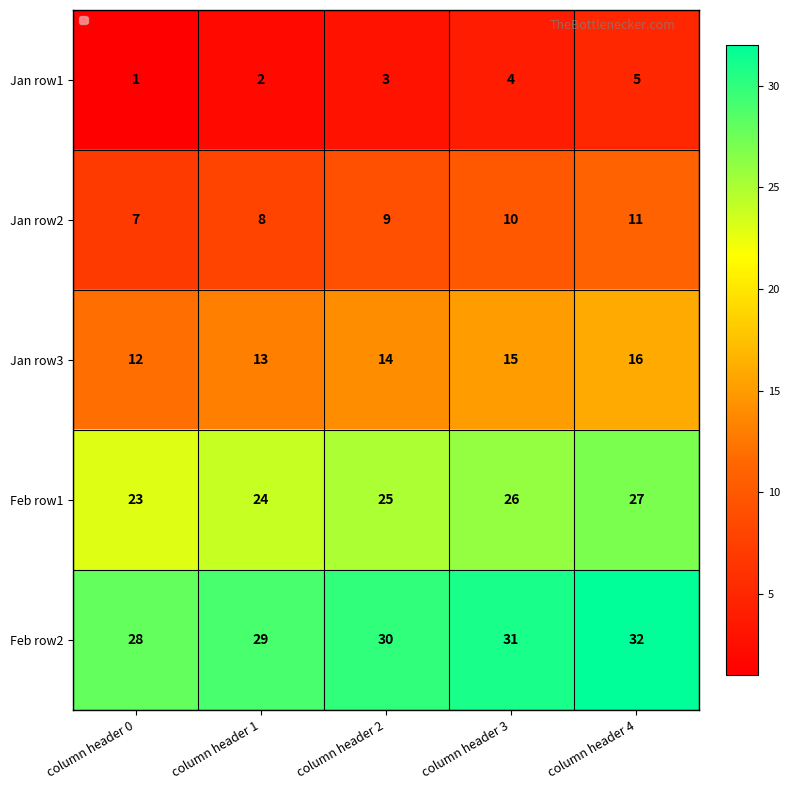

Reading left to right, list all the values displayed in this chart.

Jan row1: column header 0=1	column header 1=2	column header 2=3	column header 3=4	column header 4=5
Jan row2: column header 0=7	column header 1=8	column header 2=9	column header 3=10	column header 4=11
Jan row3: column header 0=12	column header 1=13	column header 2=14	column header 3=15	column header 4=16
Feb row1: column header 0=23	column header 1=24	column header 2=25	column header 3=26	column header 4=27
Feb row2: column header 0=28	column header 1=29	column header 2=30	column header 3=31	column header 4=32